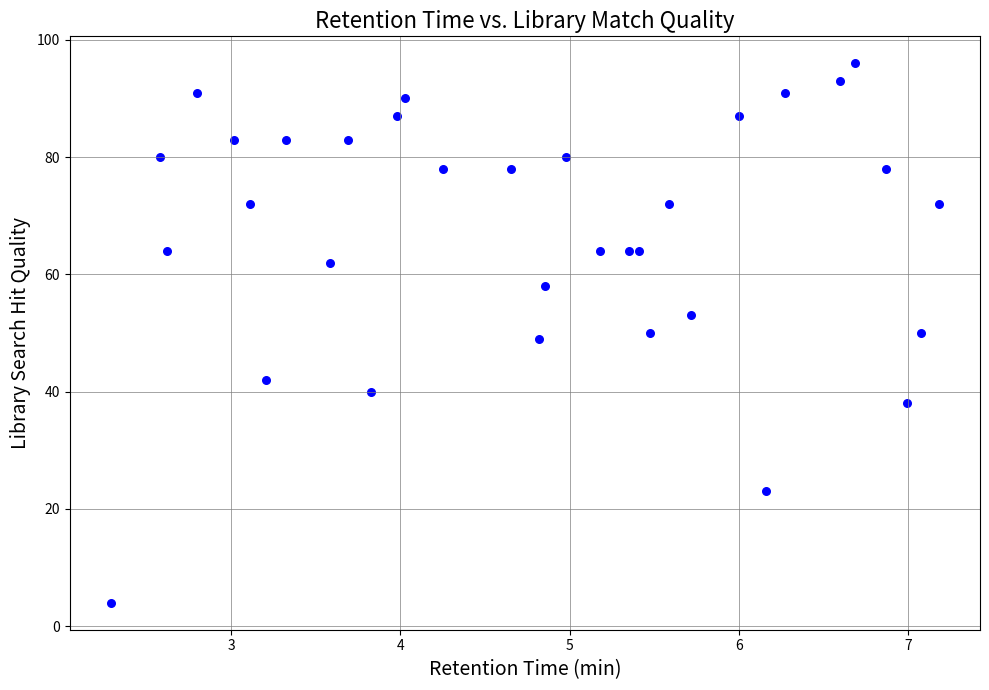

What is the range of Y values (max minus min)?

92